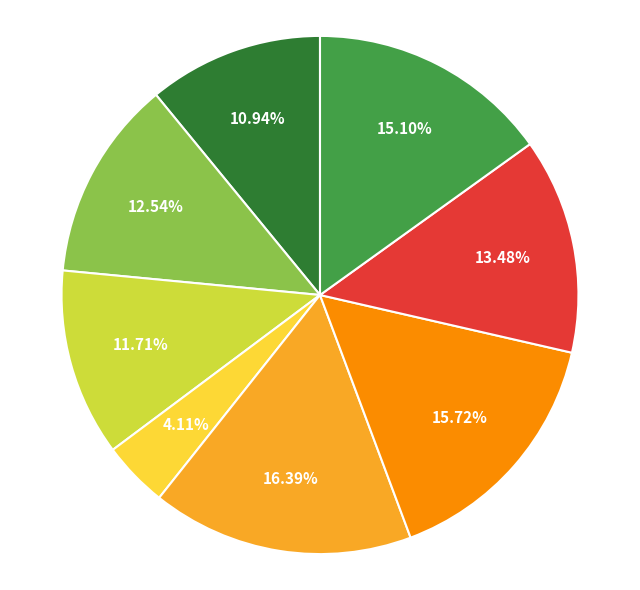

Is there a majority slice in this chart?

No